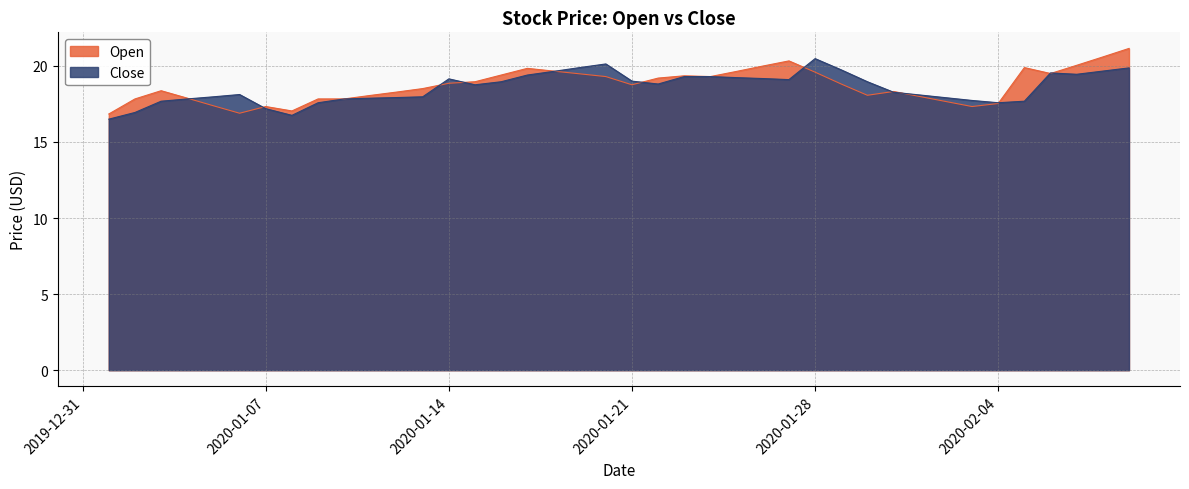

What is the value of the Open point at the 16th from the left?

19.4